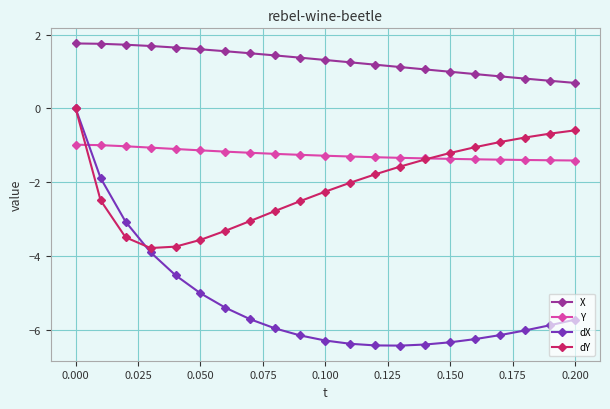

True or false: X and dY cross at least once.

False